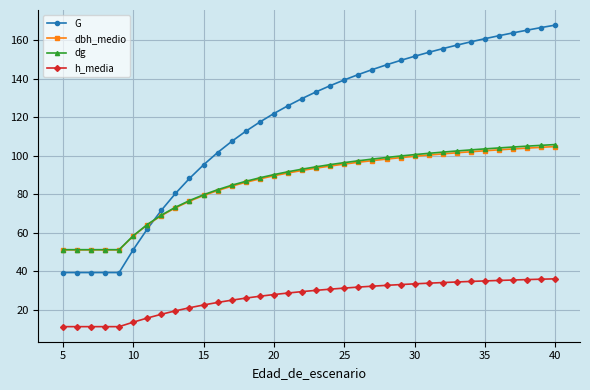

What is the value of the dbh_medio point at the 15th from the left?

88.0